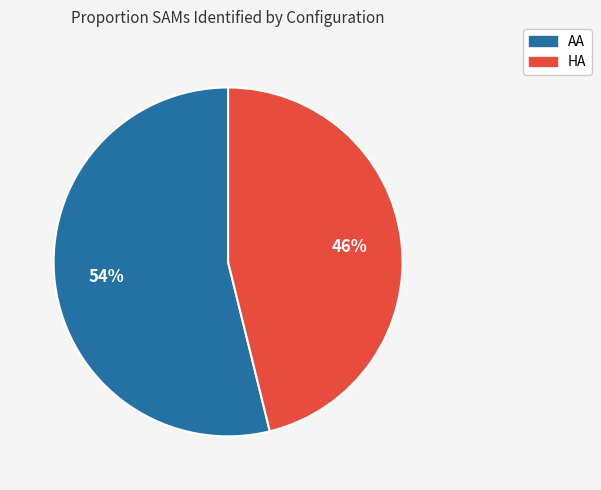

What is the largest slice in the pie chart?

AA